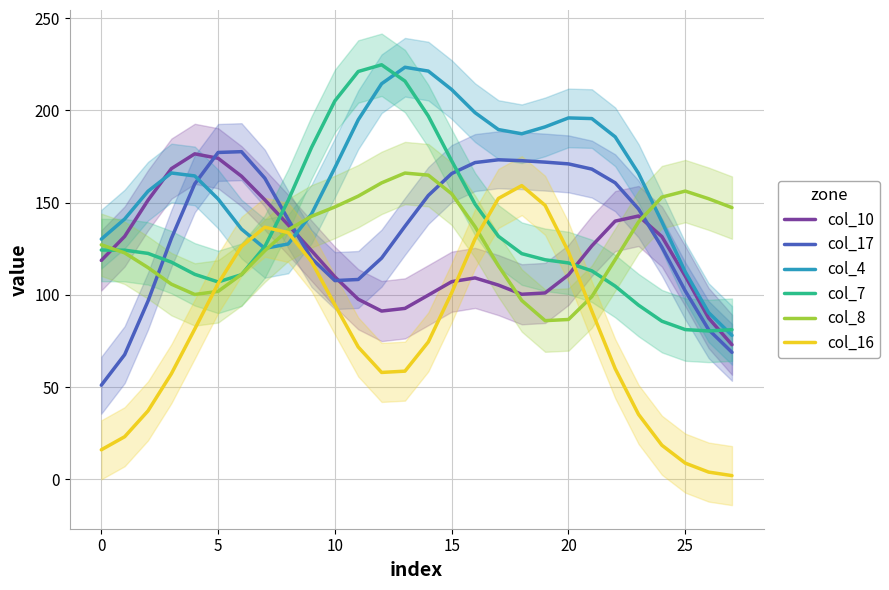

True or false: col_4 and col_16 cross at least once.

True